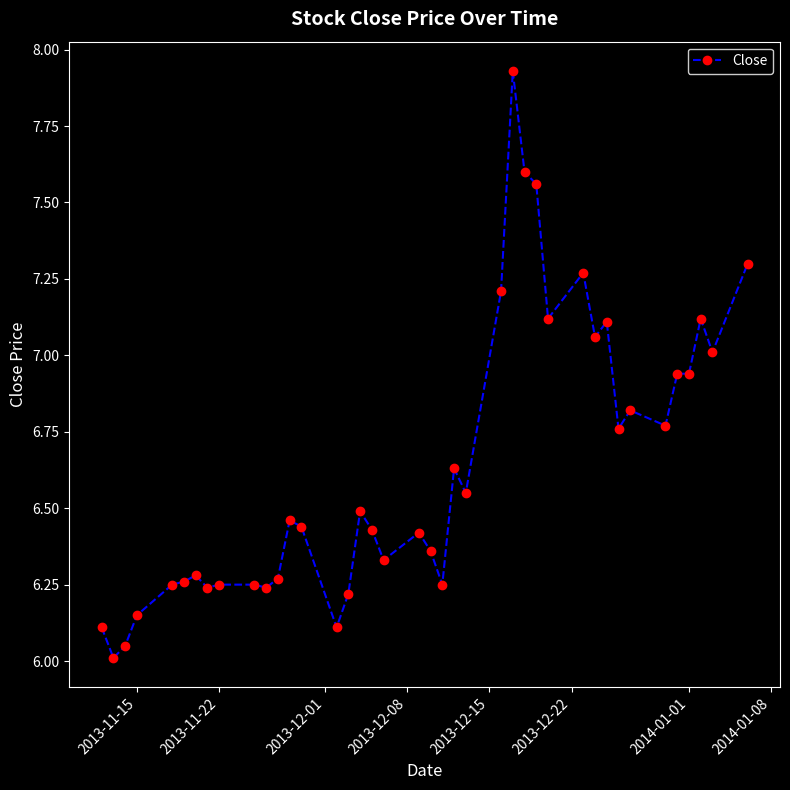

What is the value of the 15th point from the left?

6.1